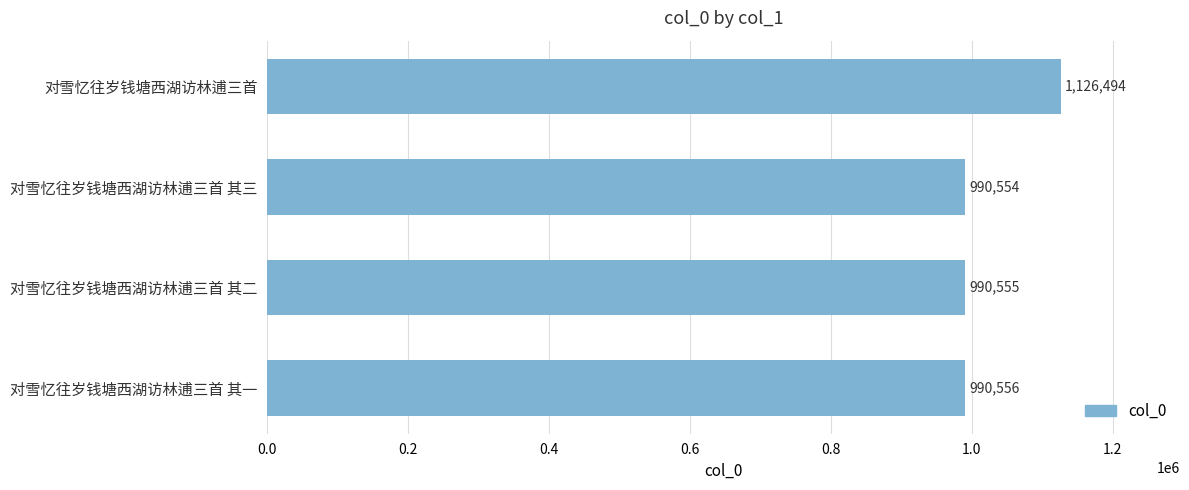

Where is the data nearest to the value 1058524?

对雪忆往岁钱塘西湖访林逋三首 其一